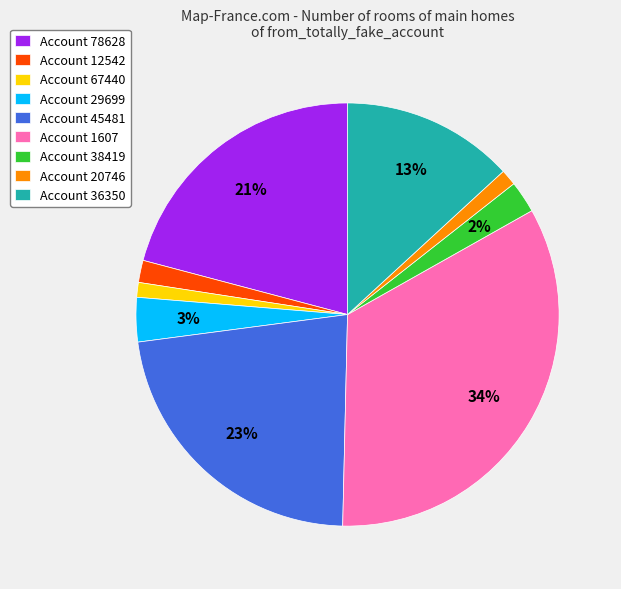

How many segments does this pie chart have?

9